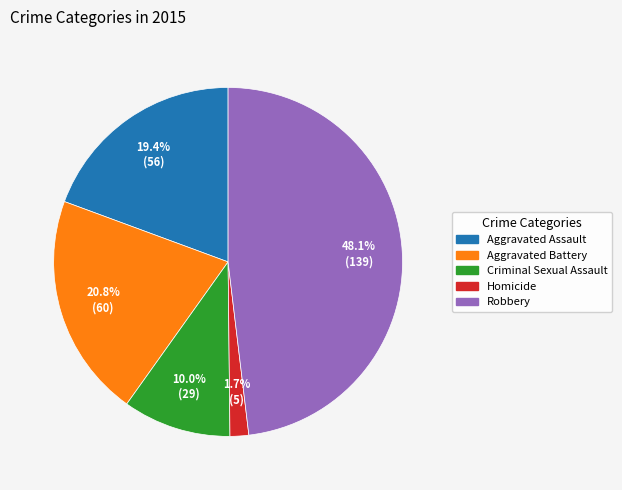

To the nearest percent, what is the average slice percentage?

20%